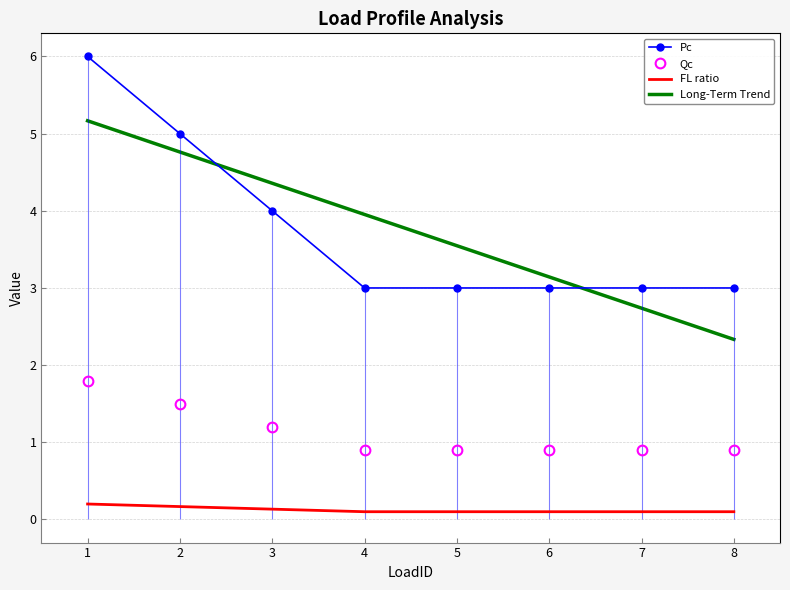

Which series has the largest total across all categories?

Long-Term Trend